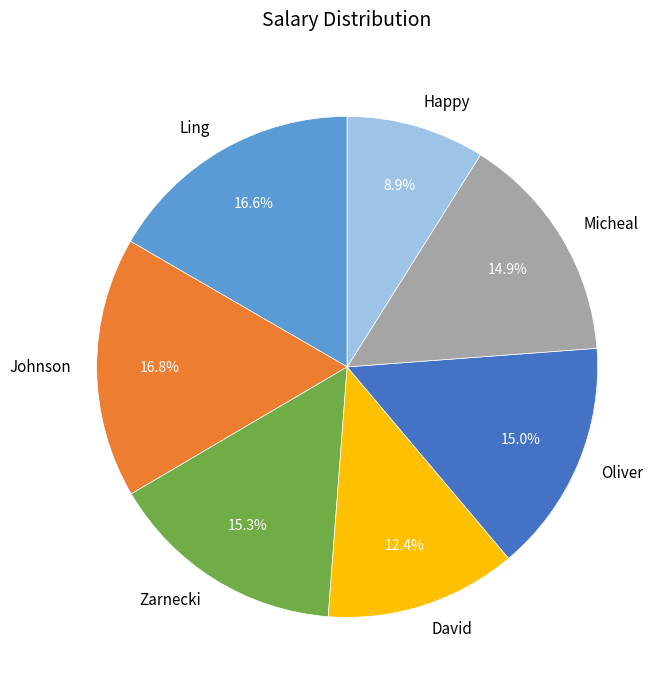

Which slice is the smallest?

Happy